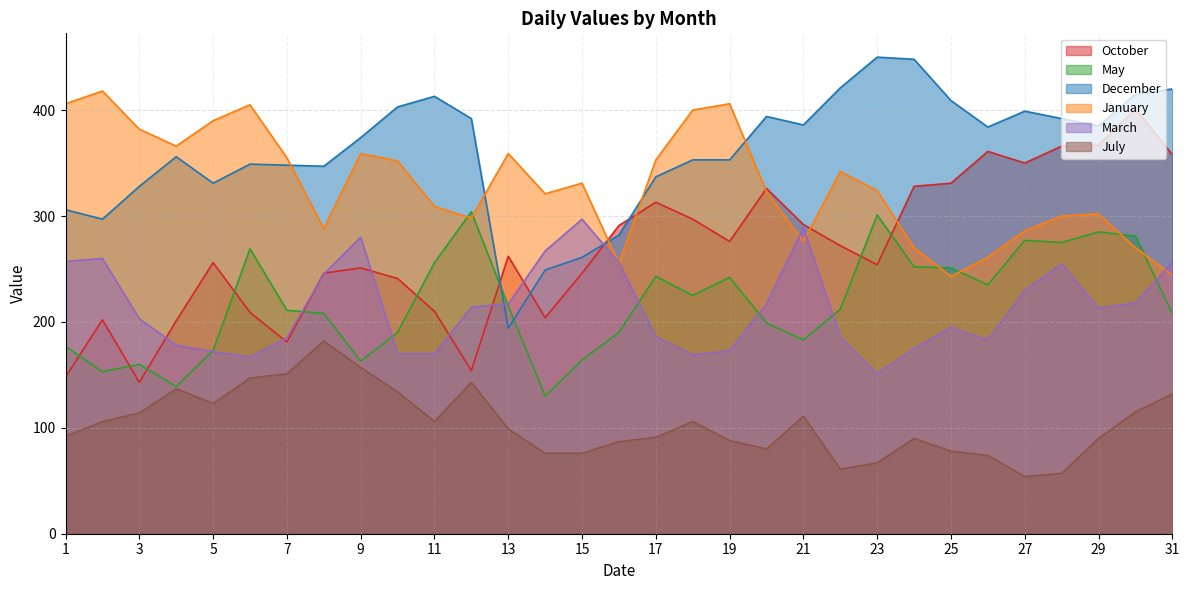

What is the greatest value displayed?

450